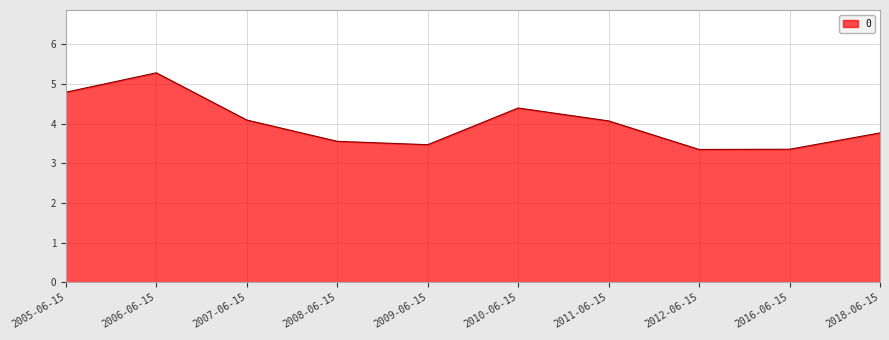

What position from the right is 2011-06-15?

4